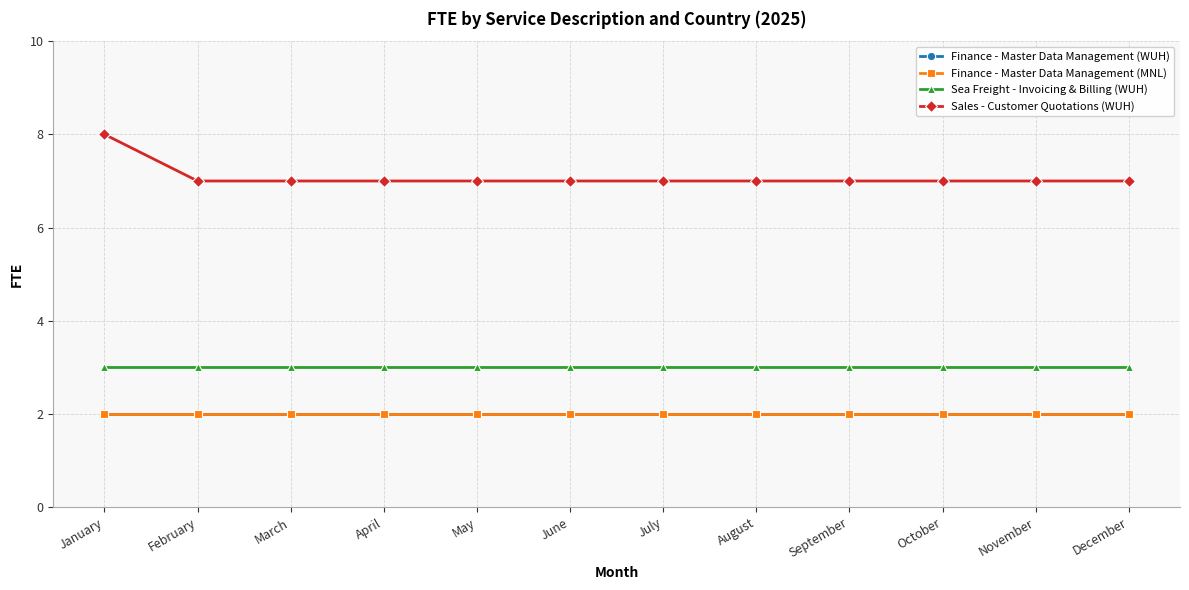

How many series are shown in this chart?

4